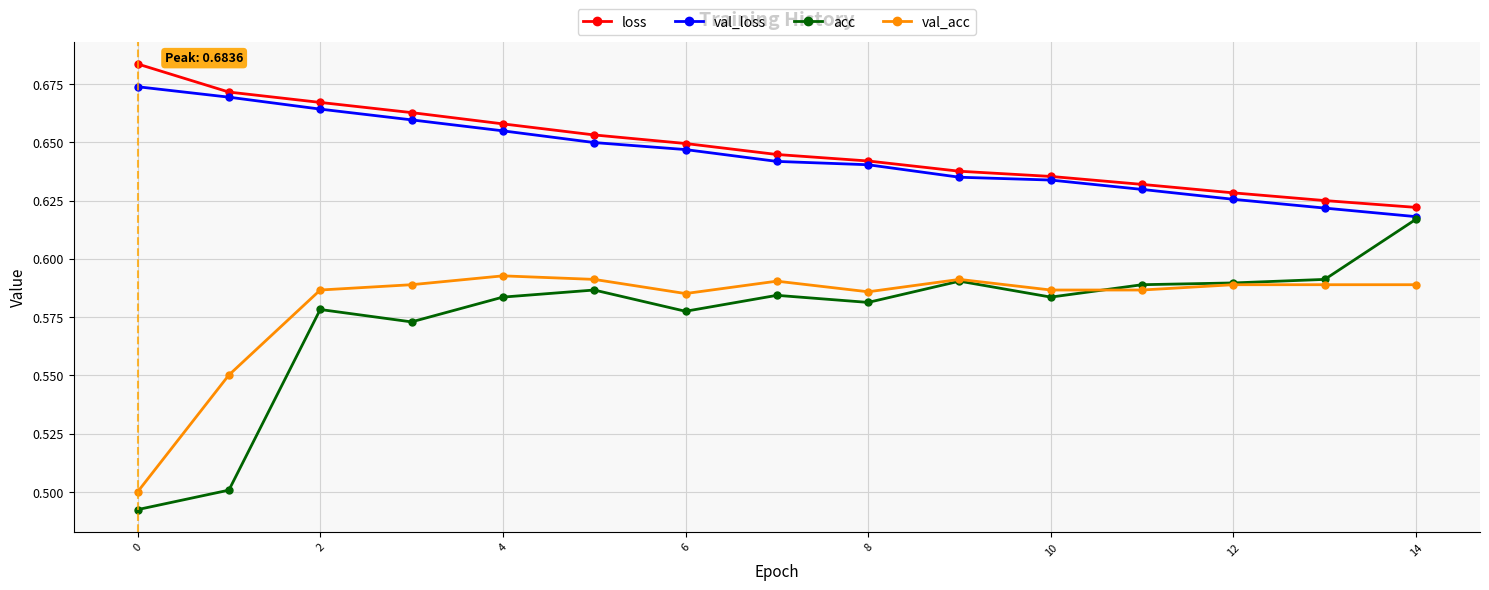

At how many categories does at least one series exceed 0?

15